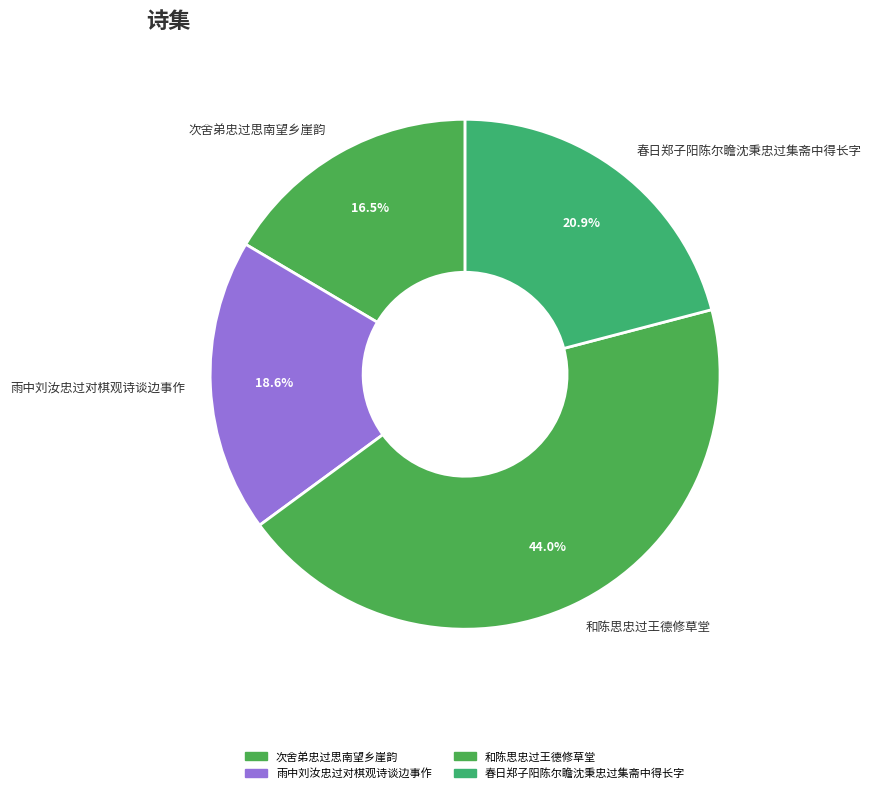

Does 春日郑子阳陈尔瞻沈秉忠过集斋中得长字 account for over 50% of the chart?

No